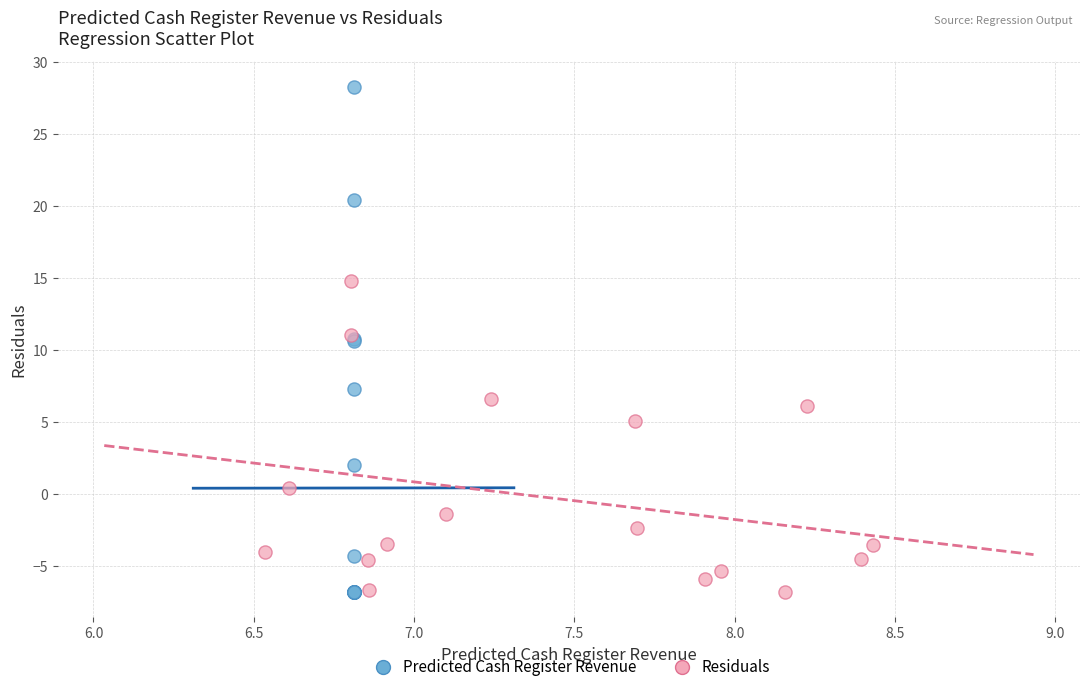

Which series contains the highest Y value?

Predicted Cash Register Revenue